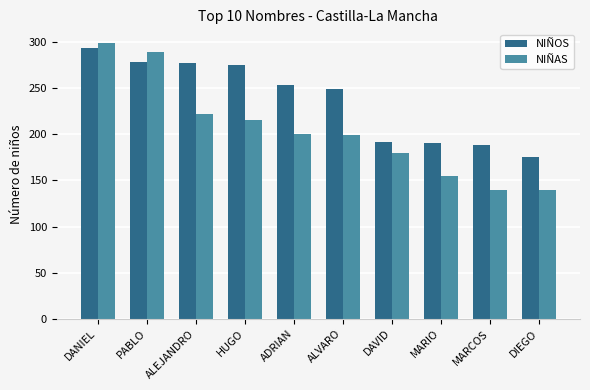

What is the sum of the NIÑAS values at DANIEL and ALVARO?

498